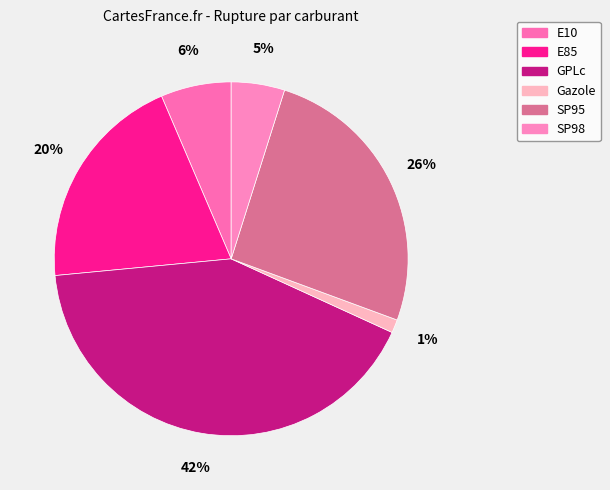

Which category has the biggest portion of the pie?

GPLc